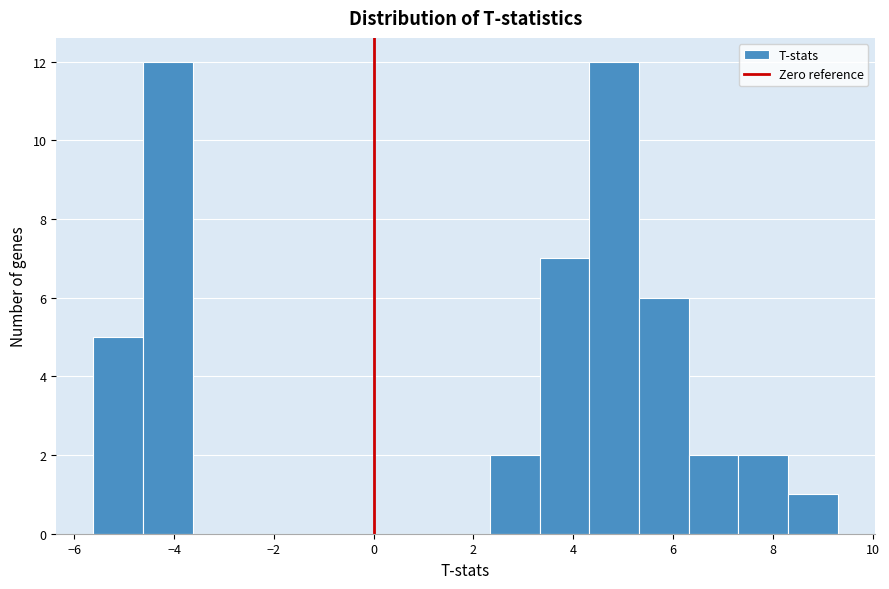

What is the height of the bar covering 8.4 to 9.2 on the x-axis? Neither the bar edges nor the heights are printed on the chart, so give them approximately, as read against the axes.

1